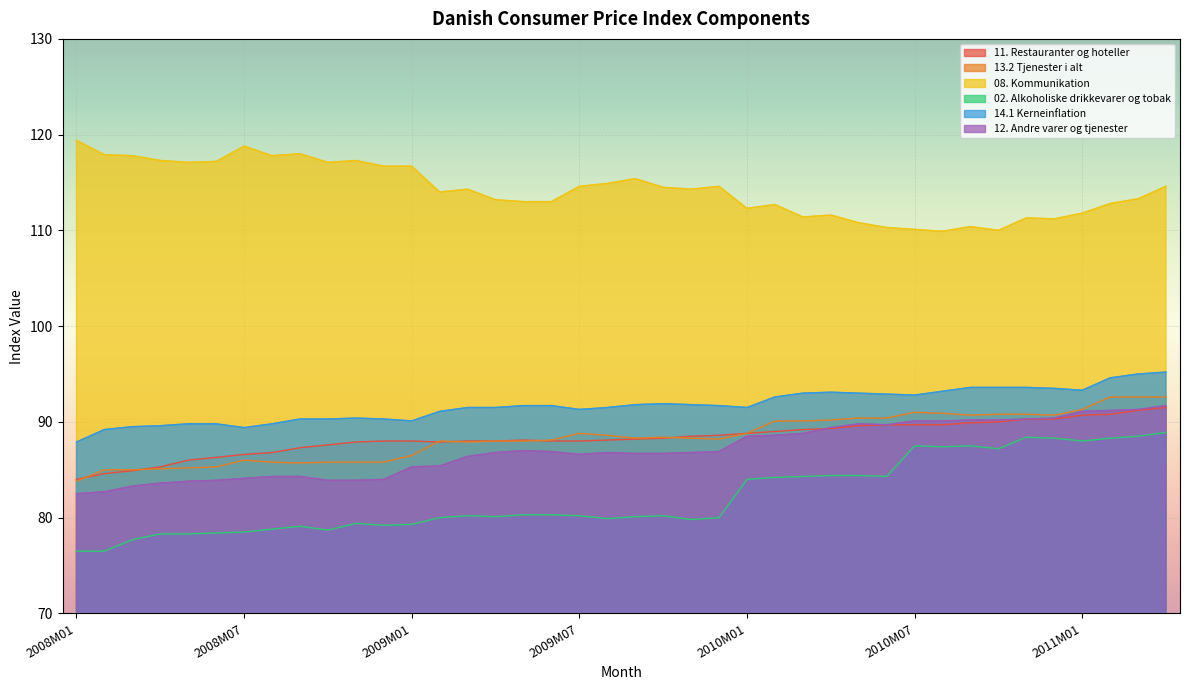

What position from the left is 2010M05?

29